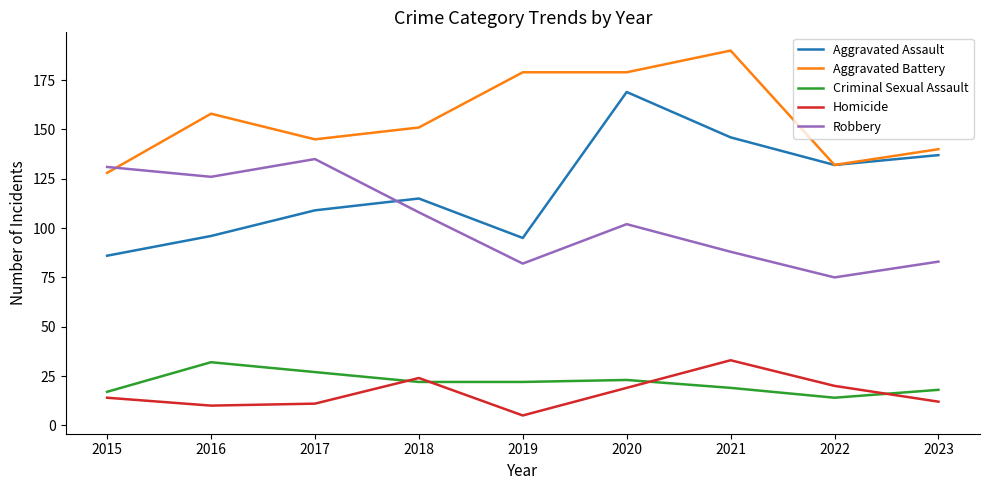

Rank the series at 2020 from lowest to highest value.

Homicide, Criminal Sexual Assault, Robbery, Aggravated Assault, Aggravated Battery